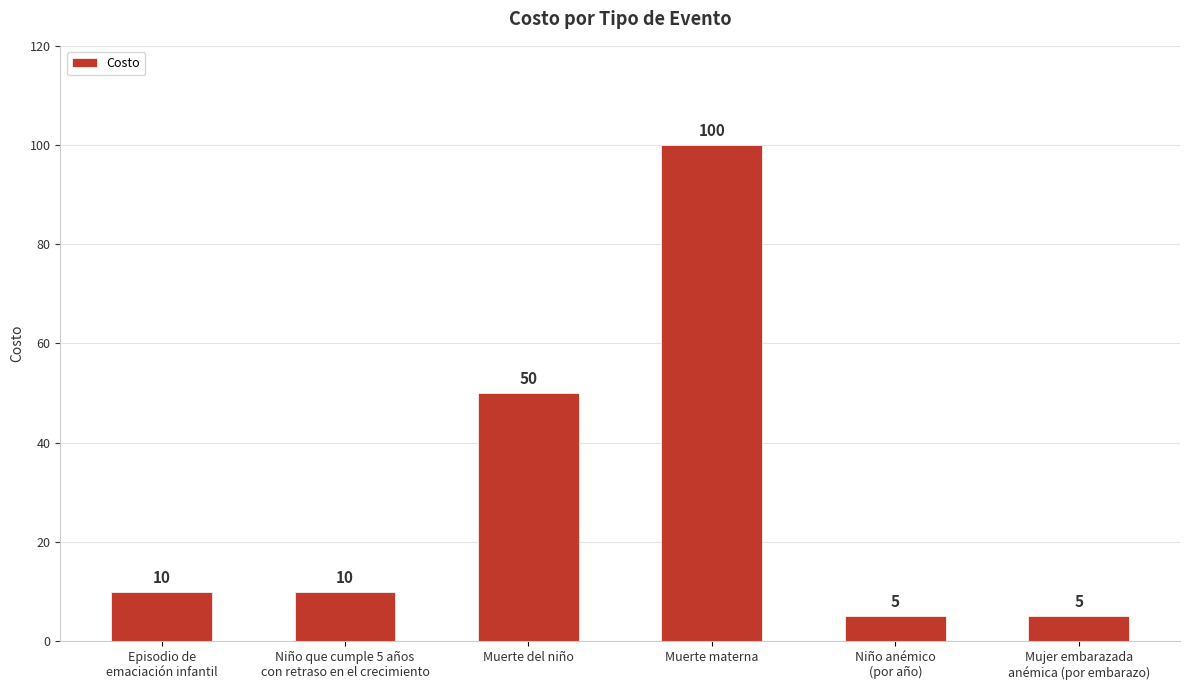

What is the smallest value displayed?

5